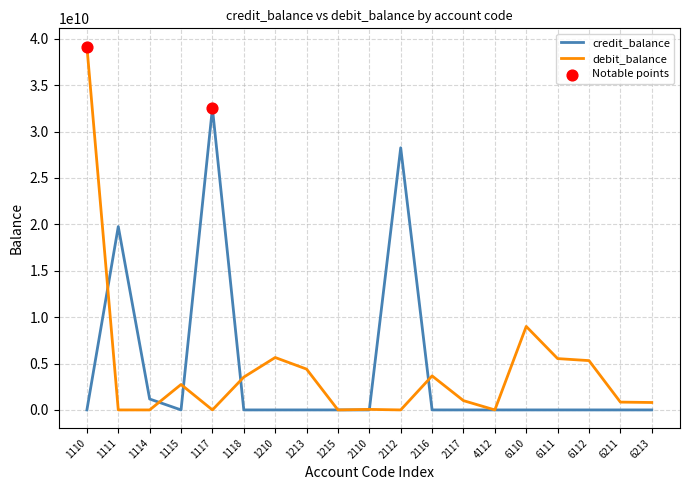

Rank the series by their maximum value, from highest to lowest.

debit_balance, credit_balance